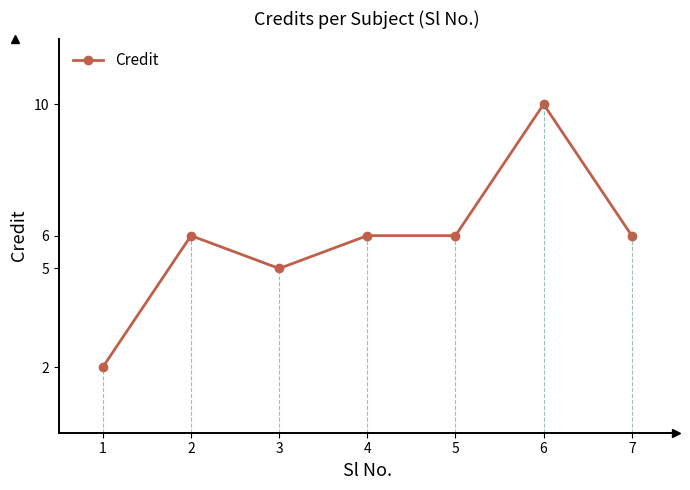

List the labels in order of value, smallest first.

1, 3, 2, 4, 5, 7, 6